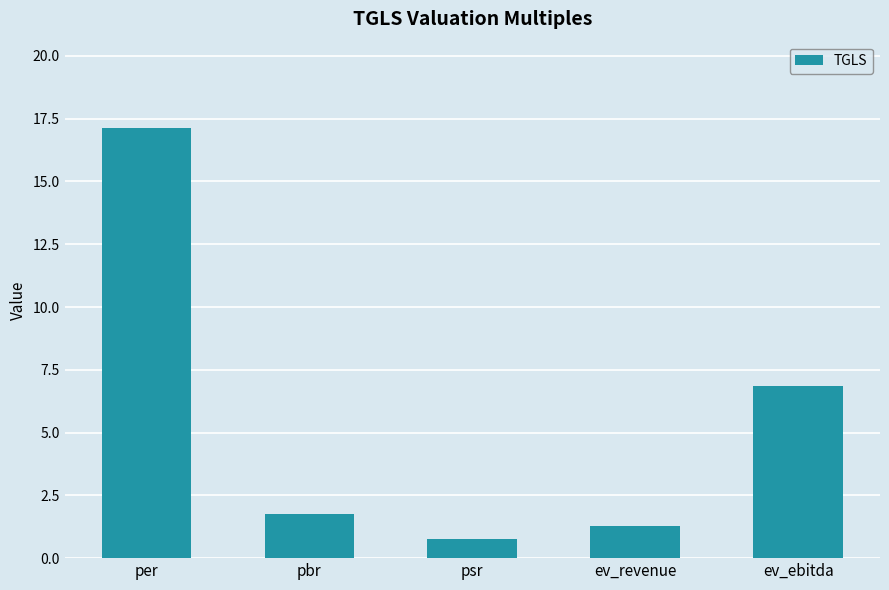

Are the bars horizontal?

No